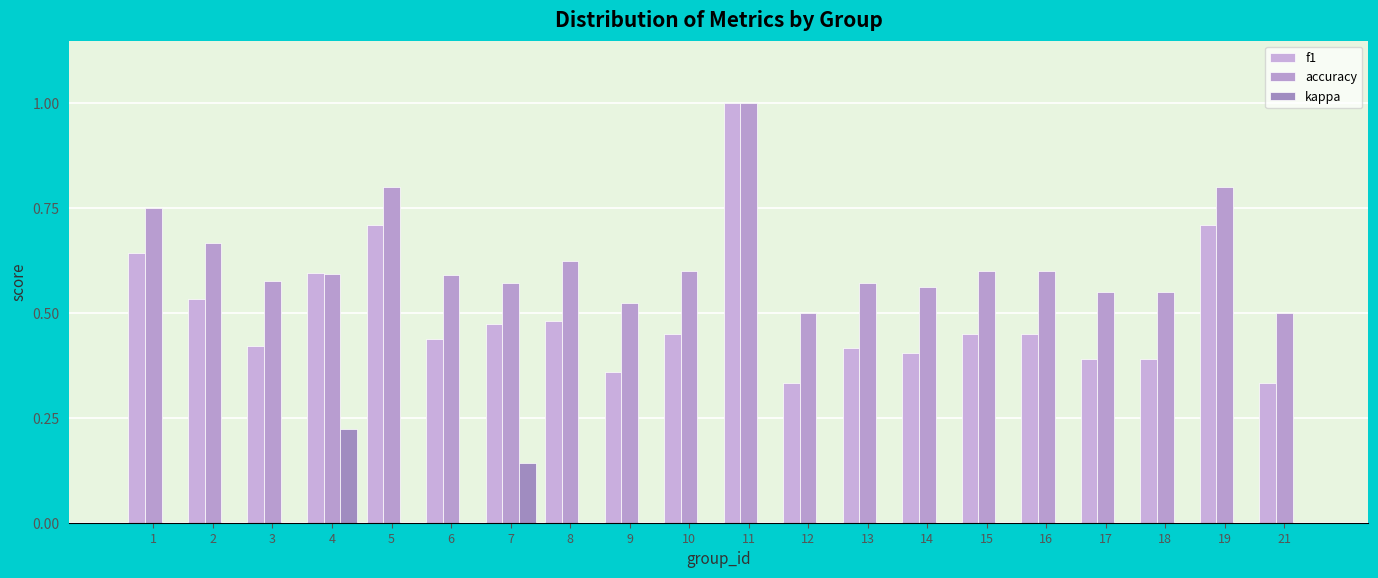

At how many categories does at least one series exceed 0?

20